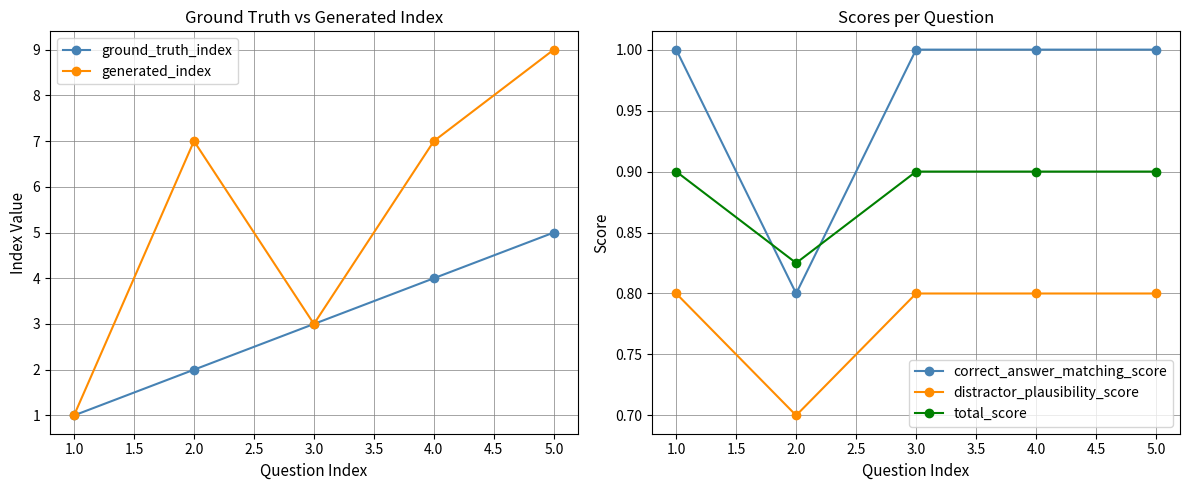

How many data points does each series have?

5